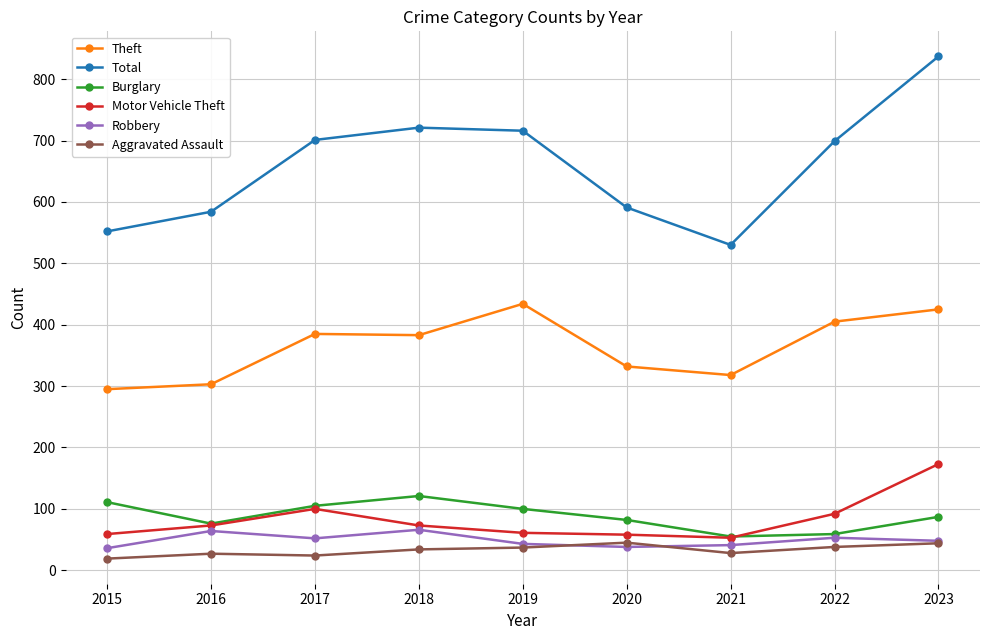

True or false: Theft and Burglary intersect in this chart.

False